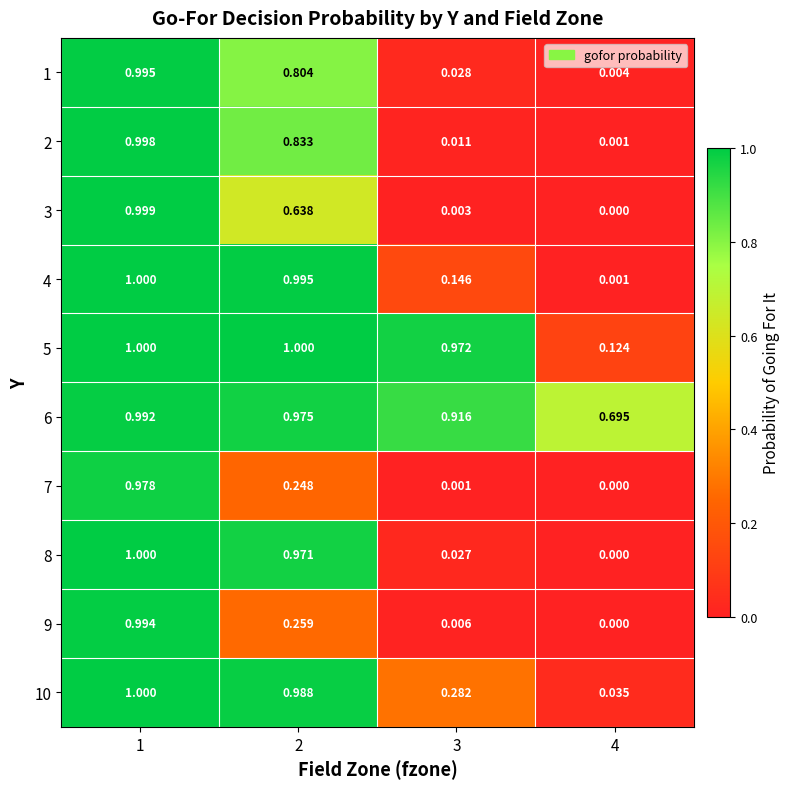

Between 1 and 2, which series saw the biggest shift?

9